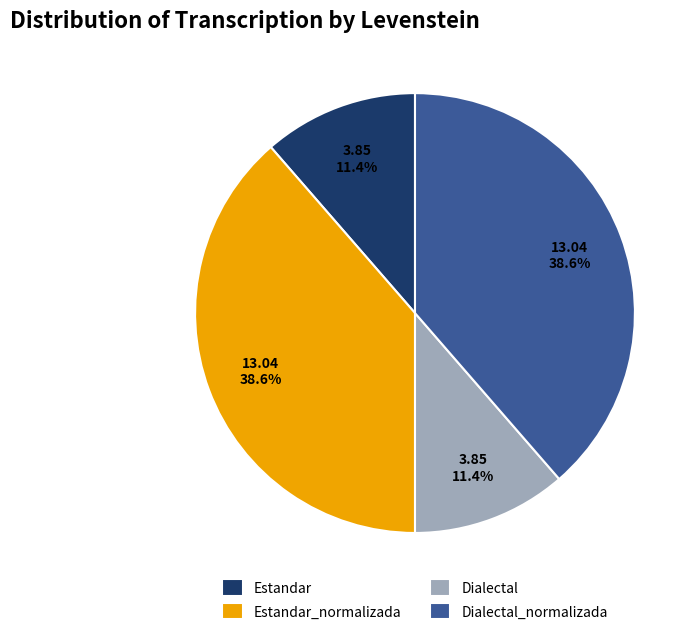

To the nearest percent, what percentage of the pie is Dialectal?

11%